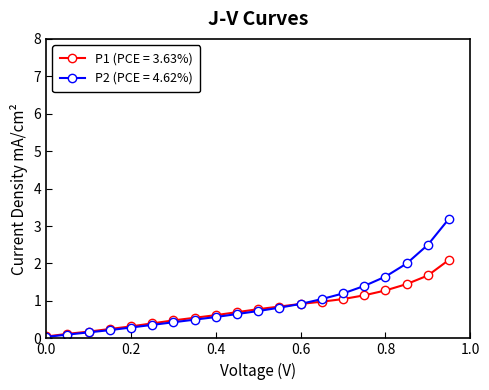

Which series has the widest spread of values?

P2 (PCE = 4.62%)